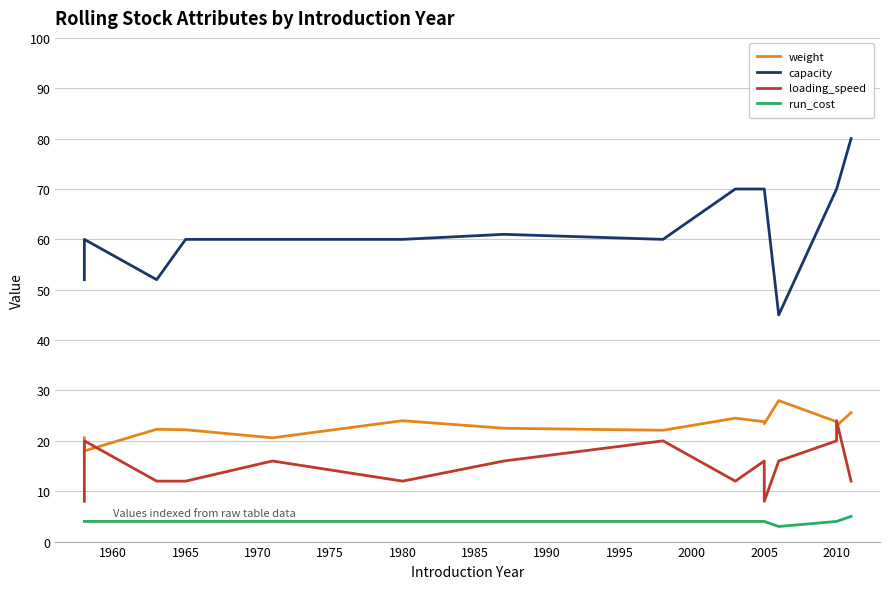

What are all the series names shown in the legend?

weight, capacity, loading_speed, run_cost